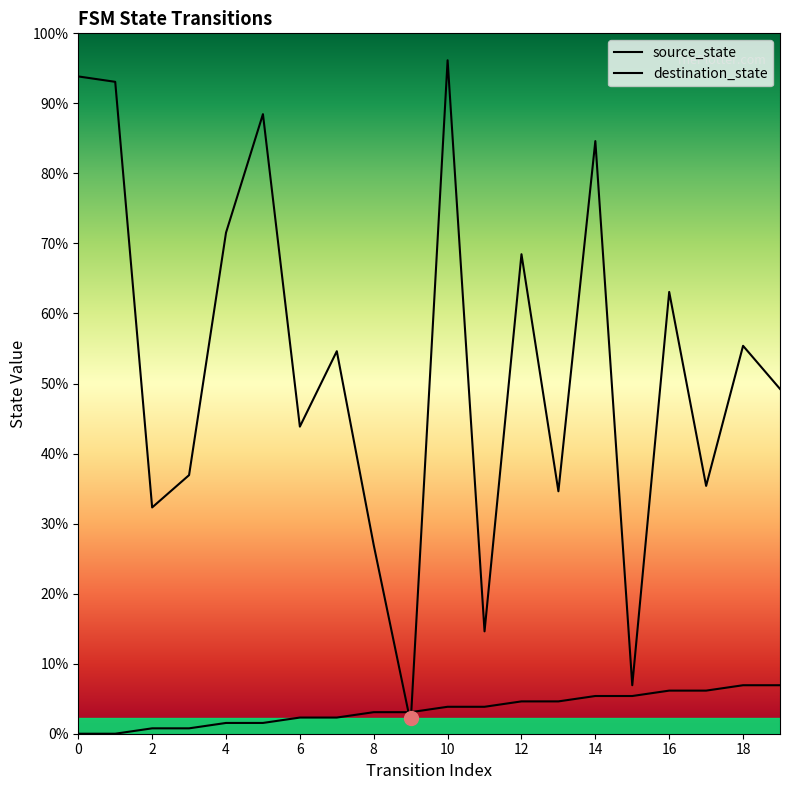

Does the chart display data point markers on the line(s)?

No